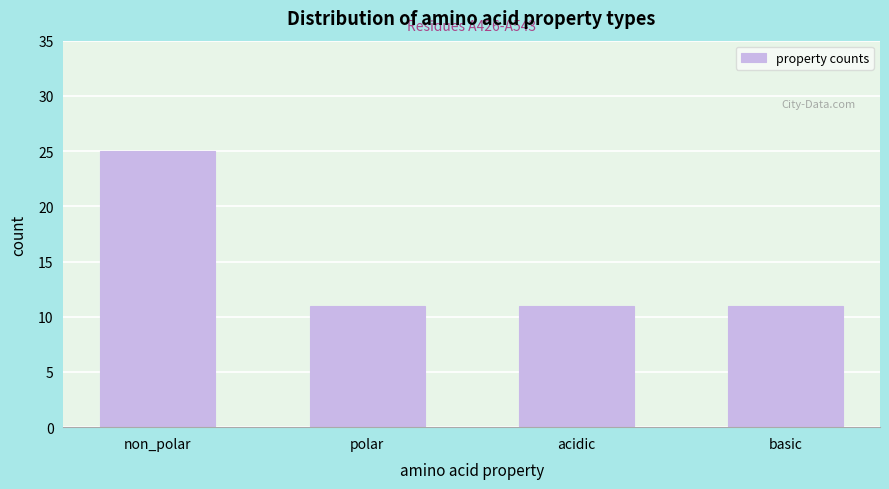

Reading left to right, extract all data points from this chart.

non_polar=25	polar=11	acidic=11	basic=11